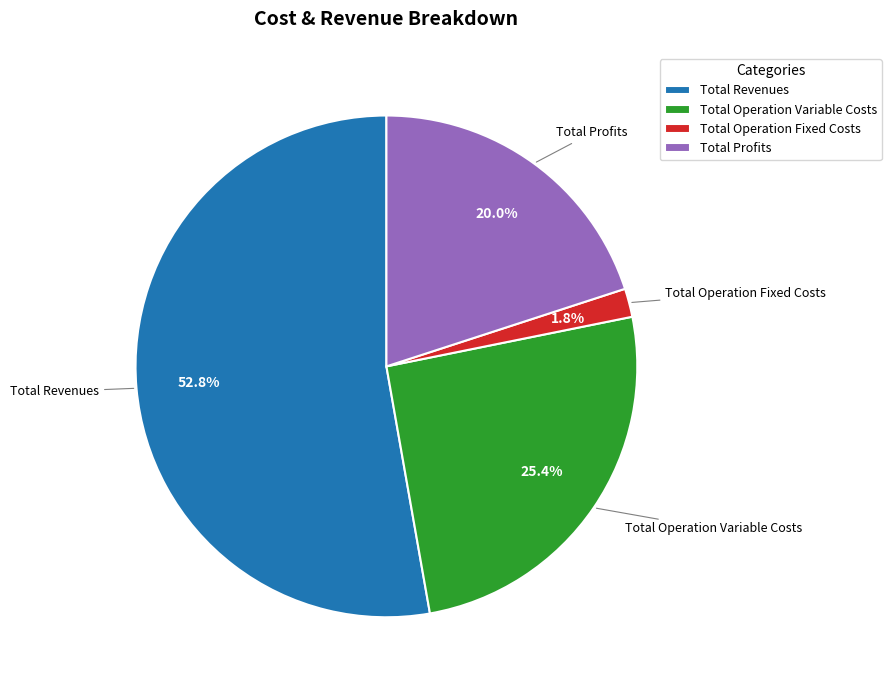

The Total Operation Variable Costs slice represents 25% of the pie. True or false?

True